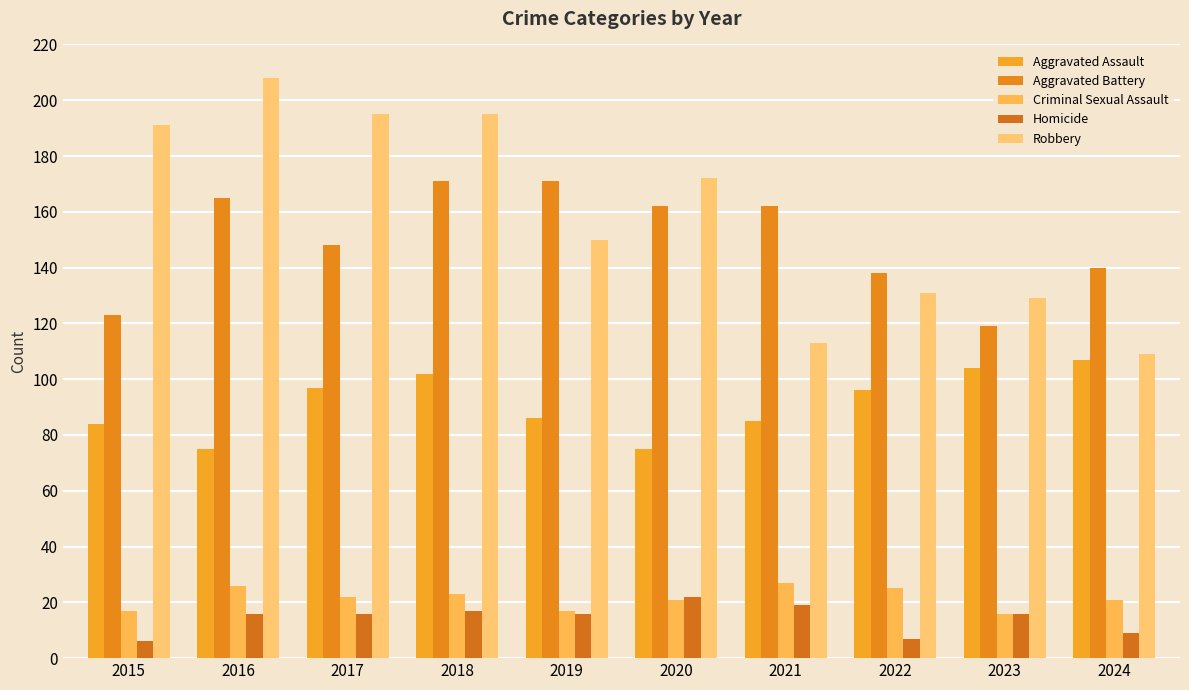

What is the value of the Criminal Sexual Assault bar at the 8th from the left?

25